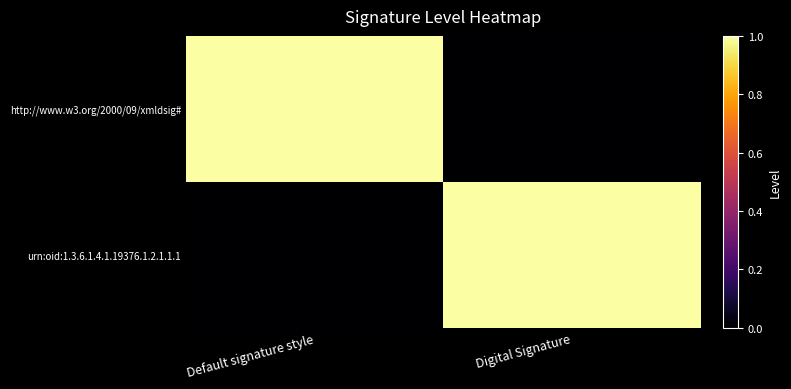

Reading left to right, list all the values displayed in this chart.

http://www.w3.org/2000/09/xmldsig#: Default signature style=1	Digital Signature=0
urn:oid:1.3.6.1.4.1.19376.1.2.1.1.1: Default signature style=0	Digital Signature=1